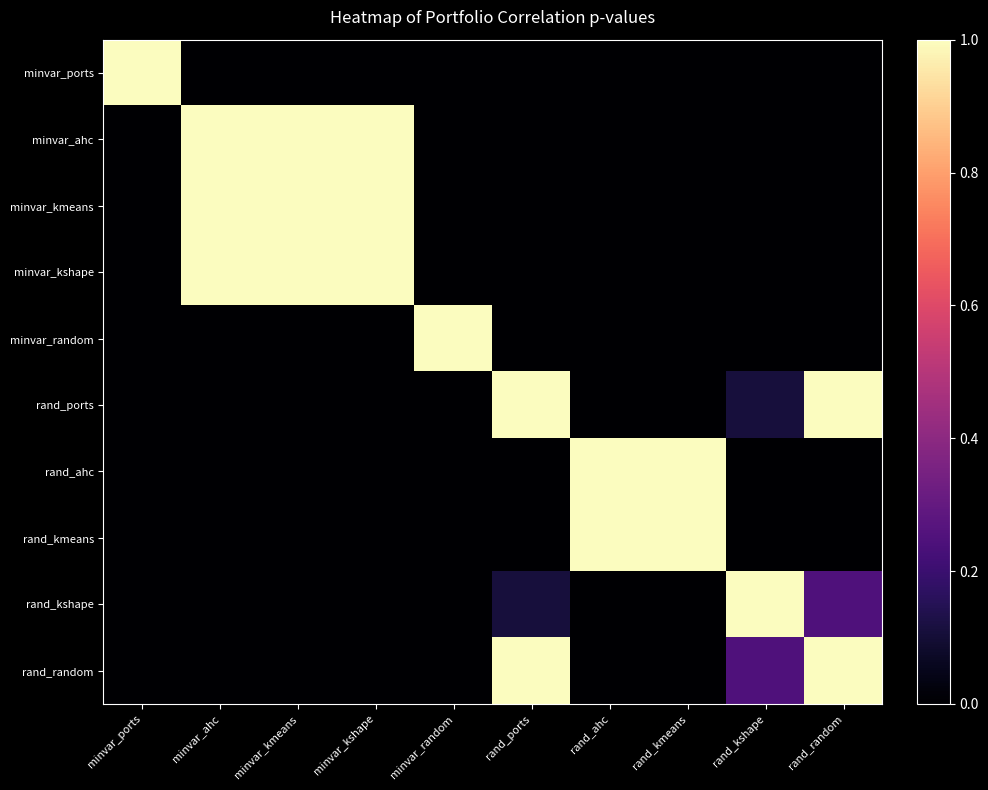

Reading left to right, list all the values displayed in this chart.

minvar_ports: minvar_ports=1.0	minvar_ahc=0.0	minvar_kmeans=0.0	minvar_kshape=0.0	minvar_random=0.0	rand_ports=0.0	rand_ahc=0.0	rand_kmeans=0.0	rand_kshape=0.0	rand_random=0.0
minvar_ahc: minvar_ports=0.0	minvar_ahc=1.0	minvar_kmeans=1.0	minvar_kshape=1.0	minvar_random=0.0	rand_ports=0.0	rand_ahc=0.0	rand_kmeans=0.0	rand_kshape=0.0	rand_random=0.0
minvar_kmeans: minvar_ports=0.0	minvar_ahc=1.0	minvar_kmeans=1.0	minvar_kshape=1.0	minvar_random=0.0	rand_ports=0.0	rand_ahc=0.0	rand_kmeans=0.0	rand_kshape=0.0	rand_random=0.0
minvar_kshape: minvar_ports=0.0	minvar_ahc=1.0	minvar_kmeans=1.0	minvar_kshape=1.0	minvar_random=0.0	rand_ports=0.0	rand_ahc=0.0	rand_kmeans=0.0	rand_kshape=0.0	rand_random=0.0
minvar_random: minvar_ports=0.0	minvar_ahc=0.0	minvar_kmeans=0.0	minvar_kshape=0.0	minvar_random=1.0	rand_ports=0.0	rand_ahc=0.0	rand_kmeans=0.0	rand_kshape=0.0	rand_random=0.0
rand_ports: minvar_ports=0.0	minvar_ahc=0.0	minvar_kmeans=0.0	minvar_kshape=0.0	minvar_random=0.0	rand_ports=1.0	rand_ahc=0.0	rand_kmeans=0.0	rand_kshape=0.1	rand_random=1.0
rand_ahc: minvar_ports=0.0	minvar_ahc=0.0	minvar_kmeans=0.0	minvar_kshape=0.0	minvar_random=0.0	rand_ports=0.0	rand_ahc=1.0	rand_kmeans=1.0	rand_kshape=0.0	rand_random=0.0
rand_kmeans: minvar_ports=0.0	minvar_ahc=0.0	minvar_kmeans=0.0	minvar_kshape=0.0	minvar_random=0.0	rand_ports=0.0	rand_ahc=1.0	rand_kmeans=1.0	rand_kshape=0.0	rand_random=0.0
rand_kshape: minvar_ports=0.0	minvar_ahc=0.0	minvar_kmeans=0.0	minvar_kshape=0.0	minvar_random=0.0	rand_ports=0.1	rand_ahc=0.0	rand_kmeans=0.0	rand_kshape=1.0	rand_random=0.2
rand_random: minvar_ports=0.0	minvar_ahc=0.0	minvar_kmeans=0.0	minvar_kshape=0.0	minvar_random=0.0	rand_ports=1.0	rand_ahc=0.0	rand_kmeans=0.0	rand_kshape=0.2	rand_random=1.0